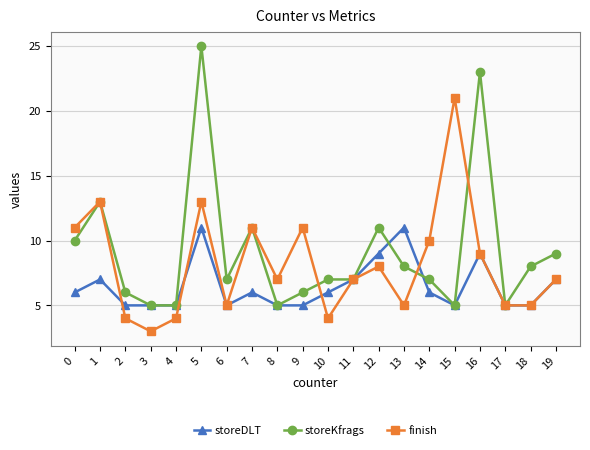

How many categories are shown in the chart?

20